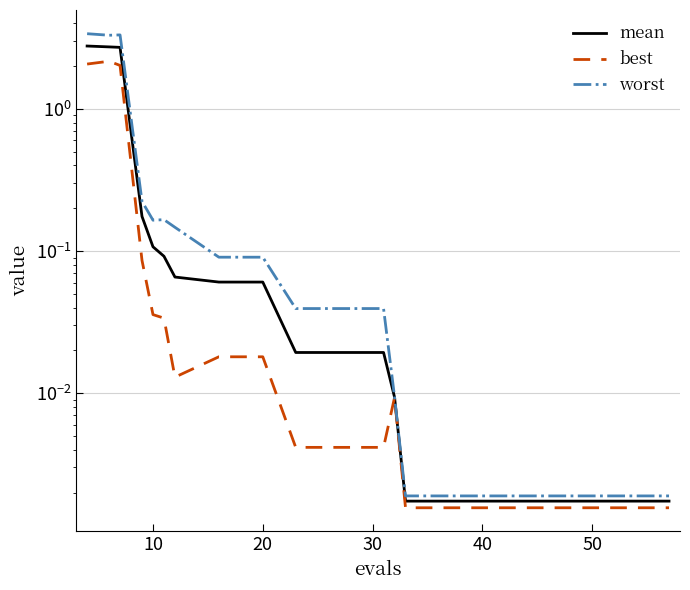

Count the number of categories in the chart.

20